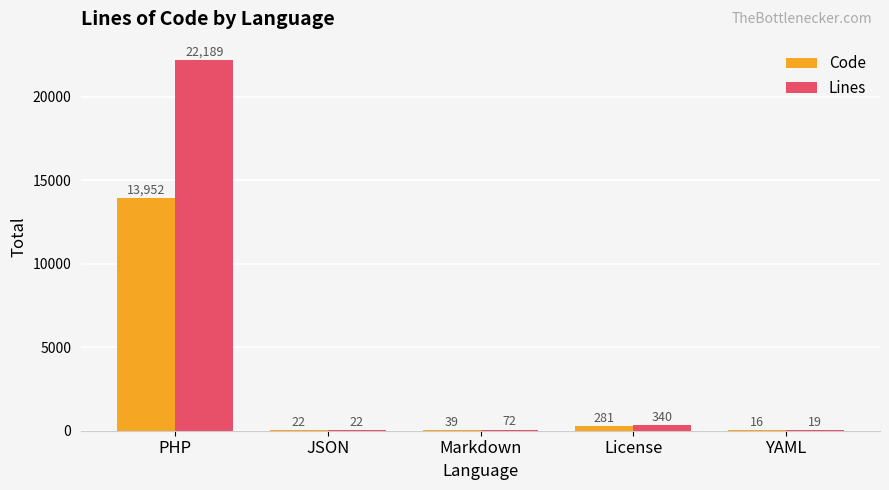

How many data points does each series have?

5